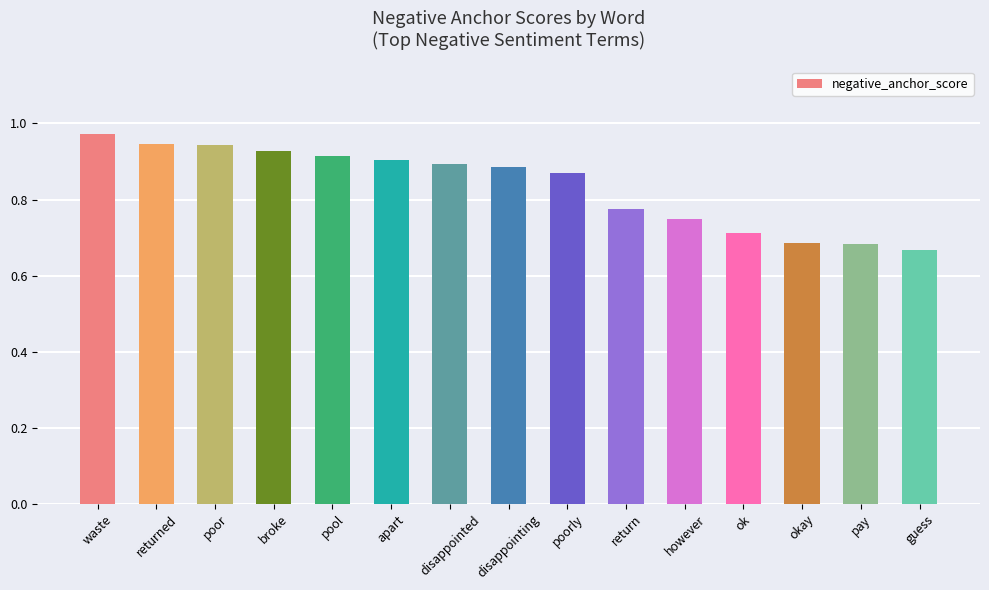

What is the label of the 4th bar from the left?

broke